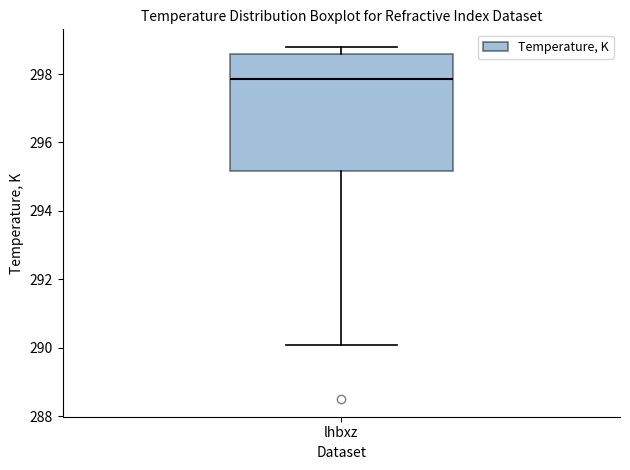

Transcribe this box plot: give where the median line is, the range the box spans, and where the two whiskers end, as read against the y-axis. The values are not printed on the chart, so give them approximately, as read against the axis.

median 297.8, box 295.2 to 298.6, whiskers 290.0 to 298.8